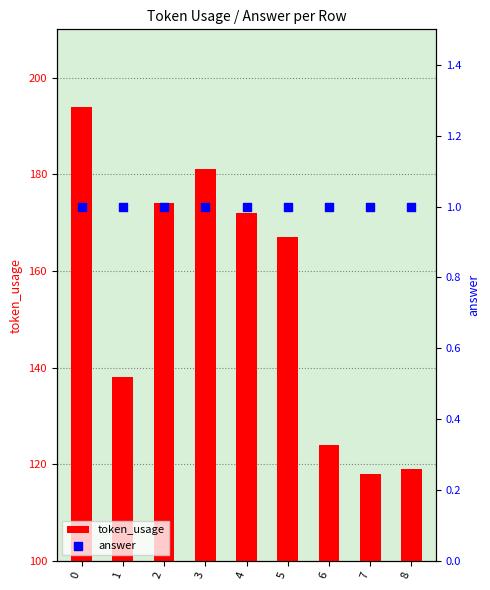

What are all the series names shown in the legend?

token_usage, answer